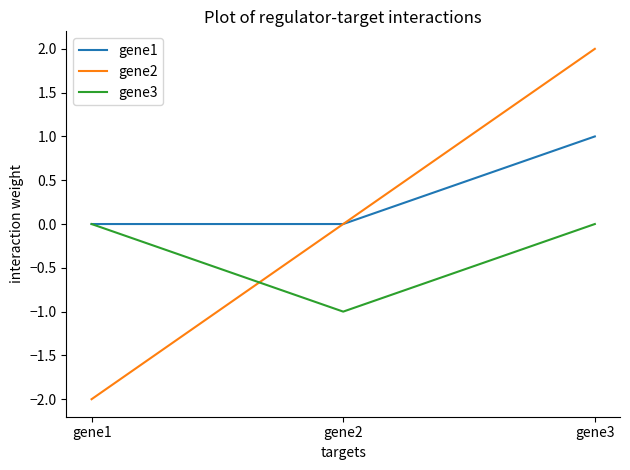

How many categories are shown in the chart?

3